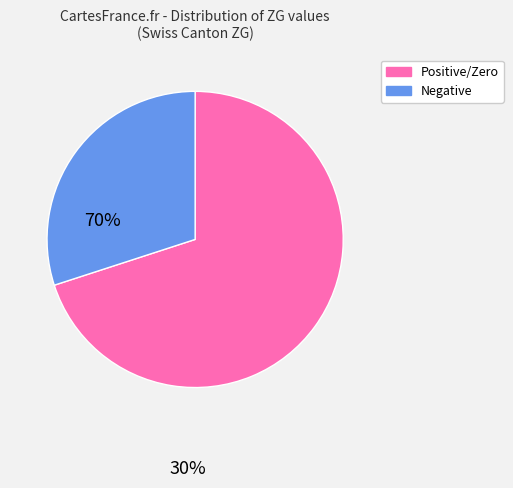

Is there any slice that represents more than half of the pie?

Yes